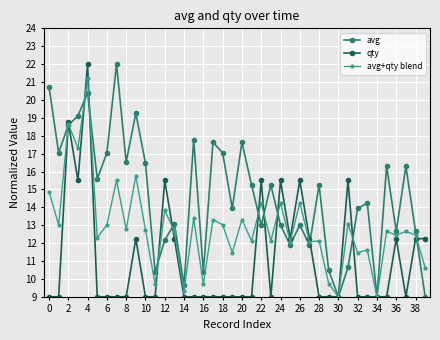

What is the value of the qty point at the 25th from the left?

15.5